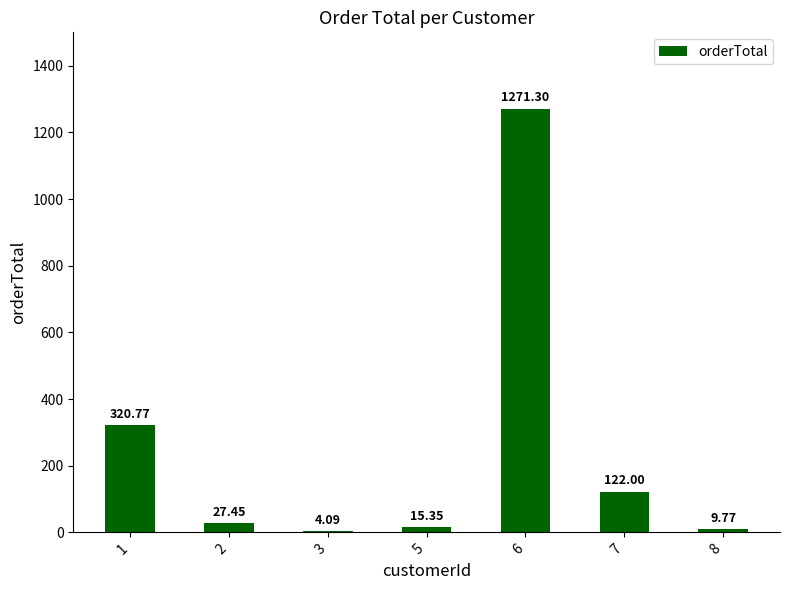

What is the sum of the values at 6 and 8?

1281.1